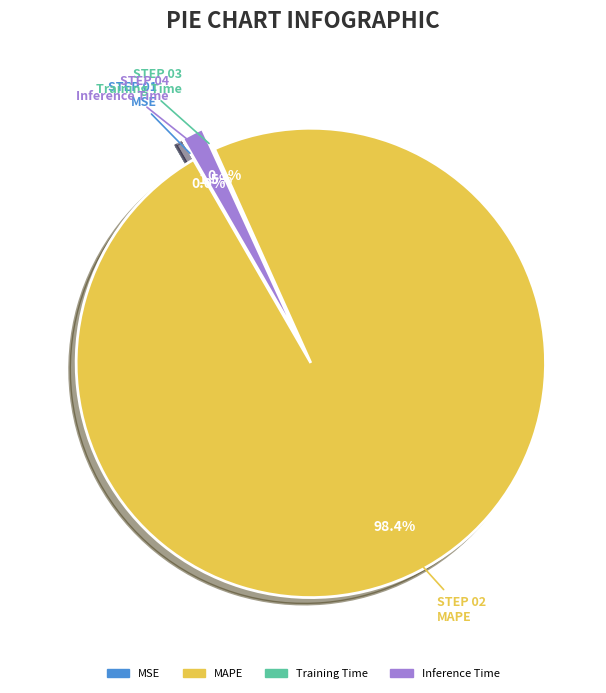

Is it true that Training Time is 0% of the pie?

True